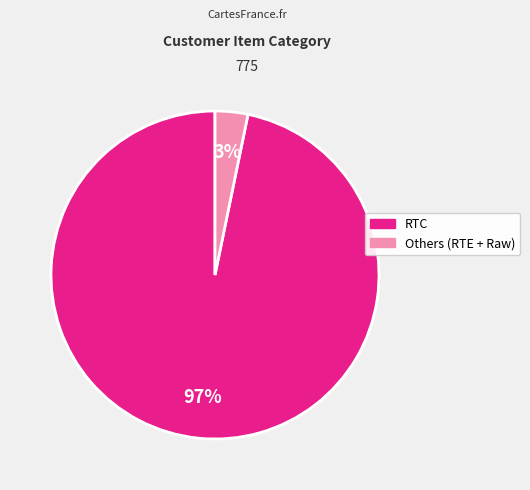

To the nearest percent, what is the difference between the largest and smallest slice percentages?

94%